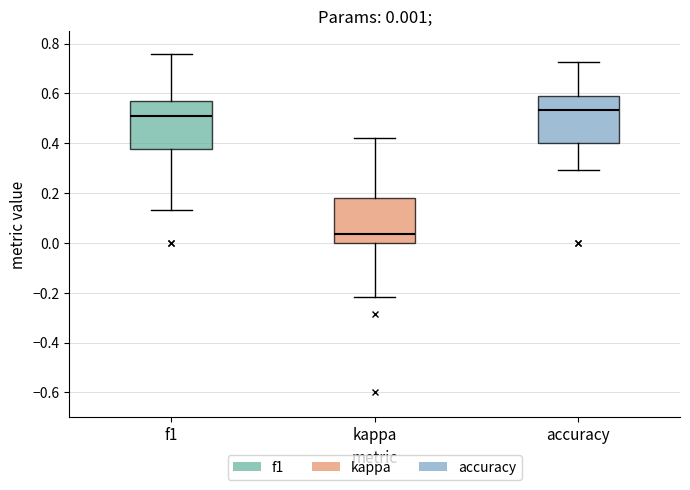

Which box's median line is the lowest?

kappa